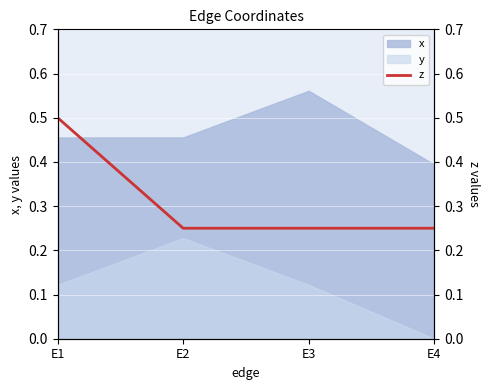

True or false: x has a value of 0.9 at E3.

False